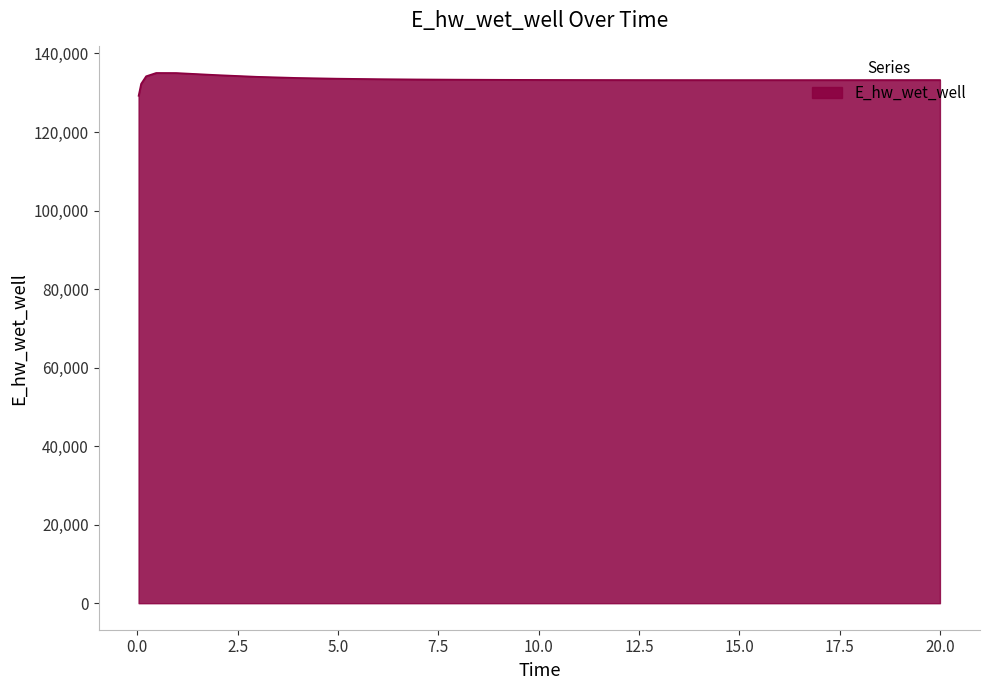

What is the minimum value shown in the chart?

129221.1